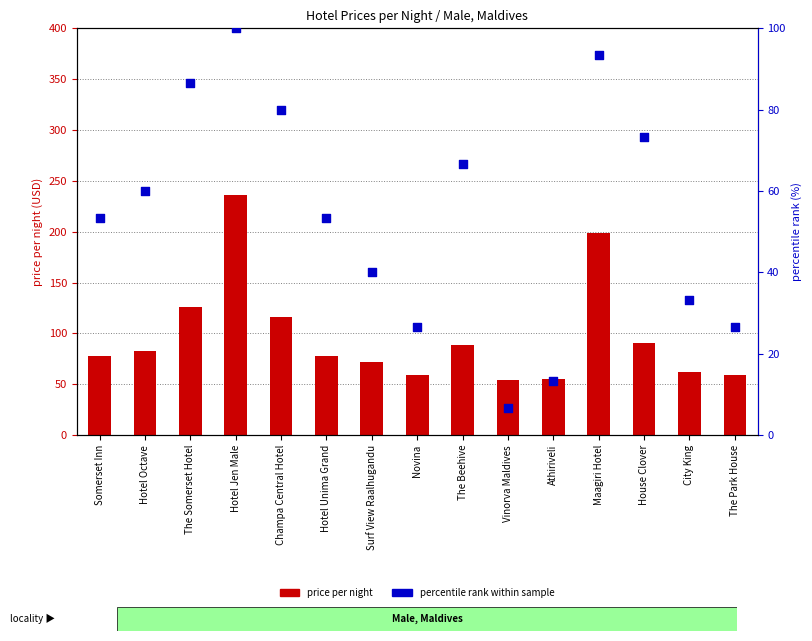

Which series reaches the maximum Y coordinate?

price per night